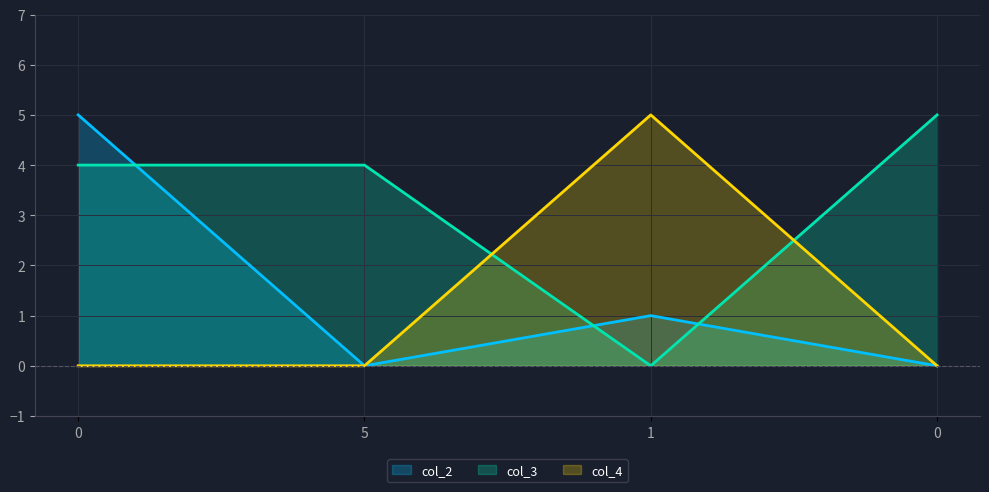

How many distinct data groups are displayed?

3